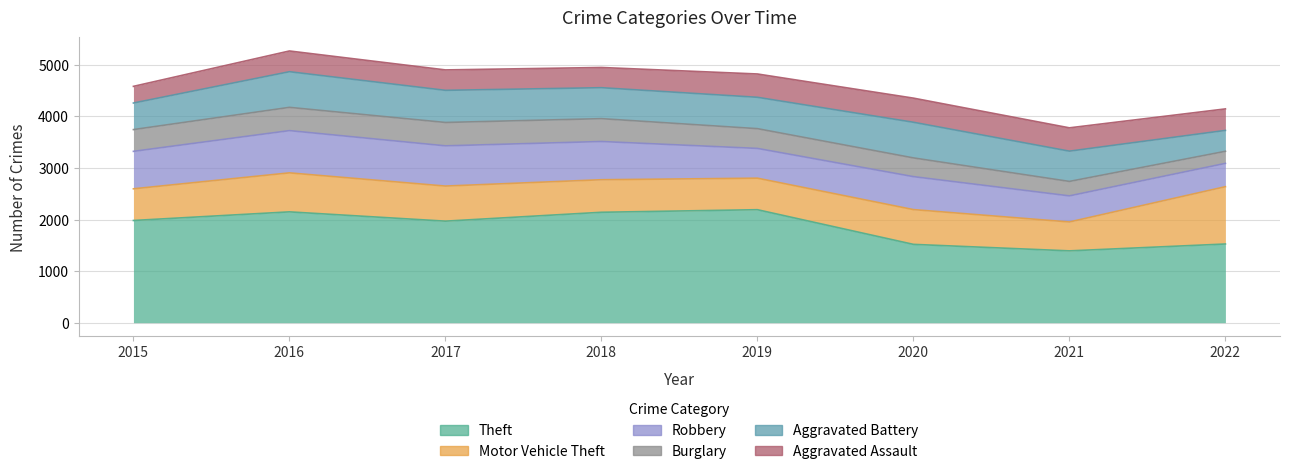

What is the maximum value for Aggravated Battery?

691